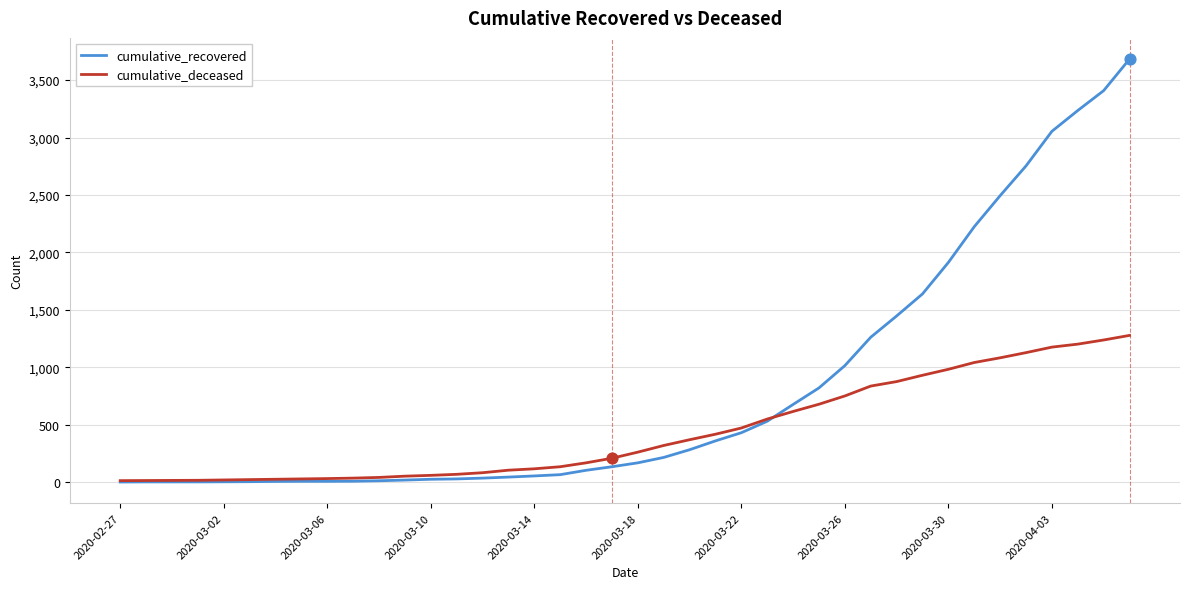

Which series has the widest spread of values?

cumulative_recovered